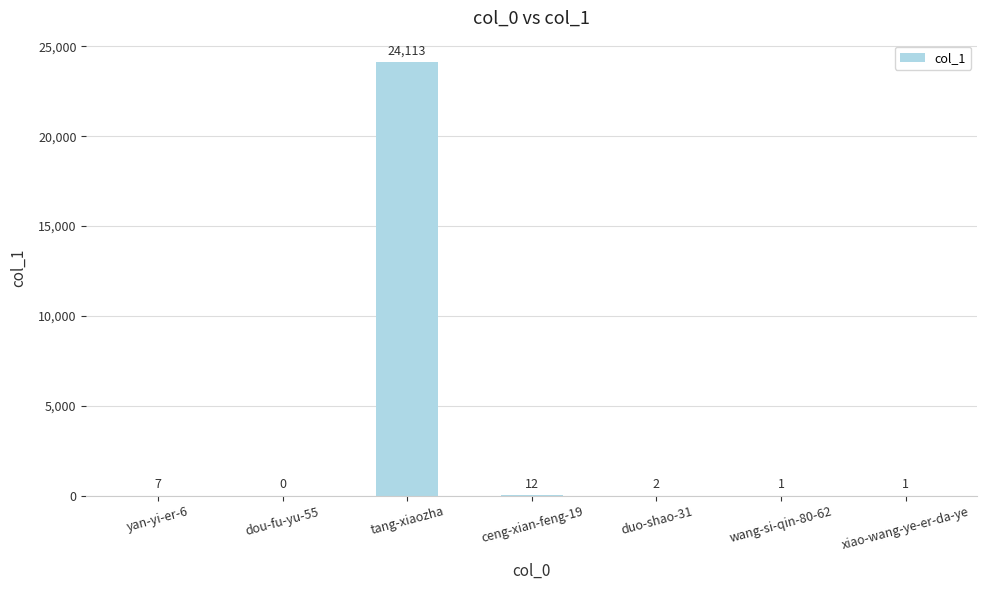

What is the sum of all values?

24136